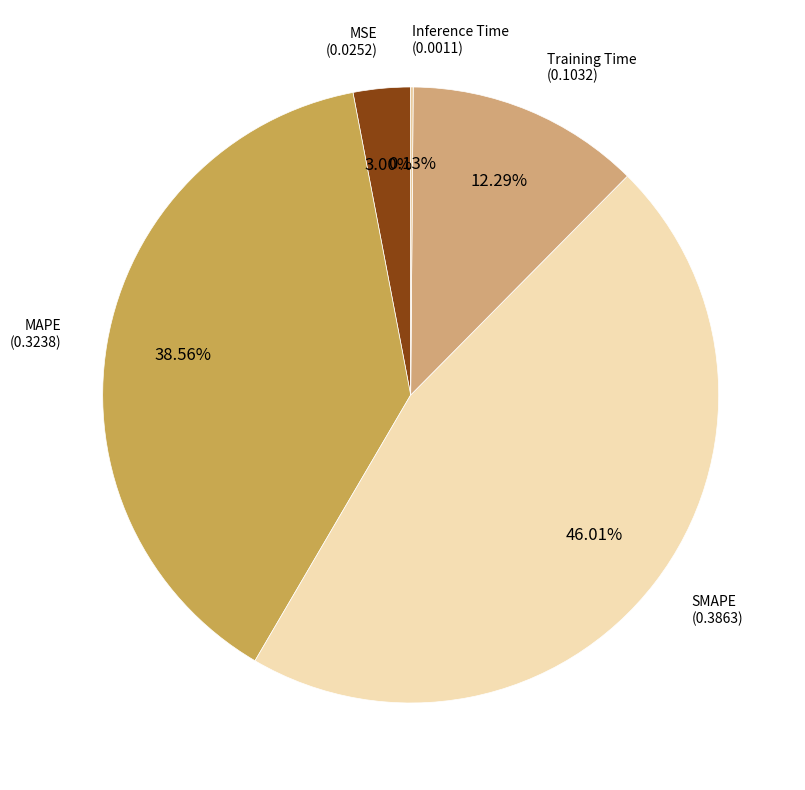

How many slices are in this pie chart?

5